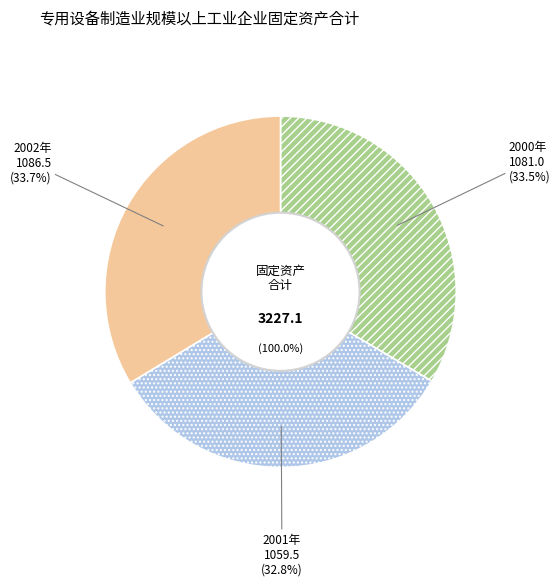

Is it true that 2002年 is 34% of the pie?

True